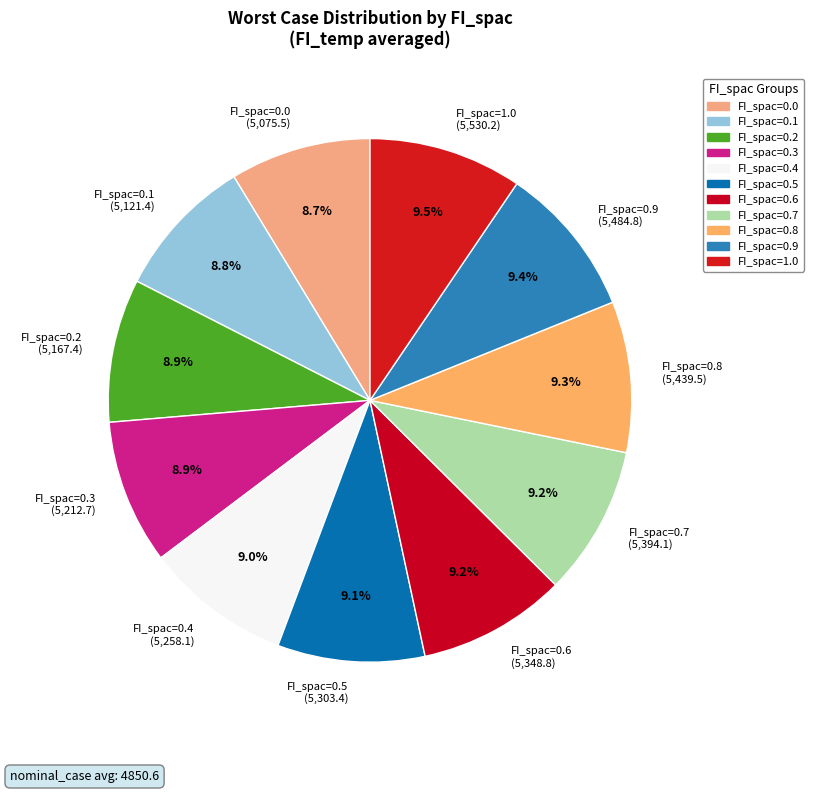

To the nearest percent, what is the combined percentage of FI_spac=0.5 and FI_spac=0.0?

18%